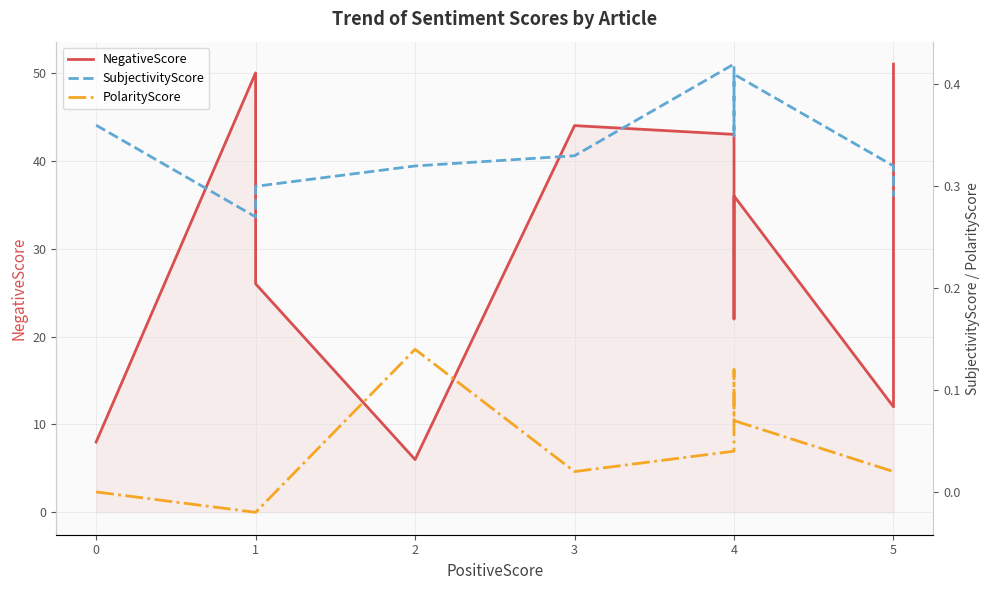

List the series in order of their peak value, lowest first.

PolarityScore, SubjectivityScore, NegativeScore